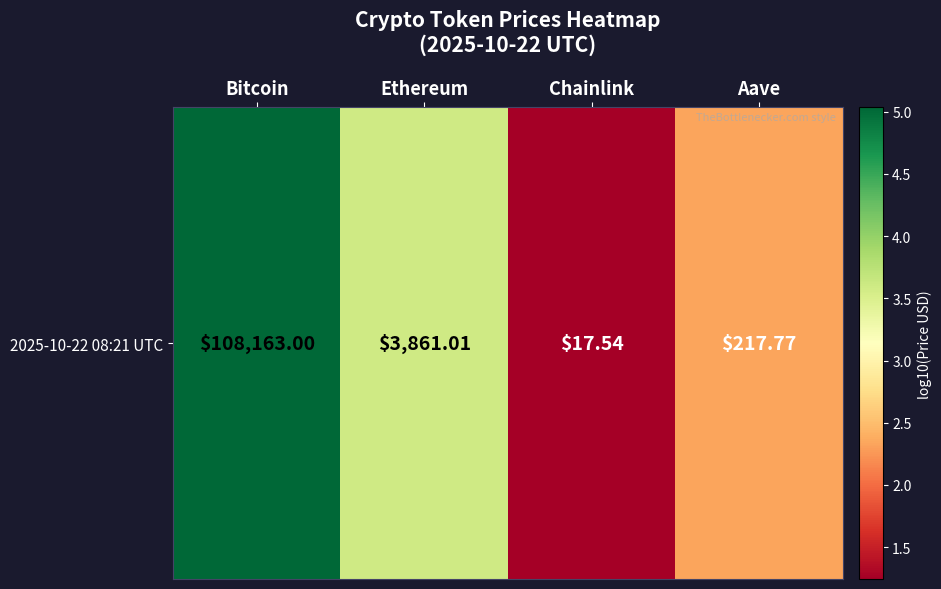

What is the difference between the values at Bitcoin and Ethereum?

1.4